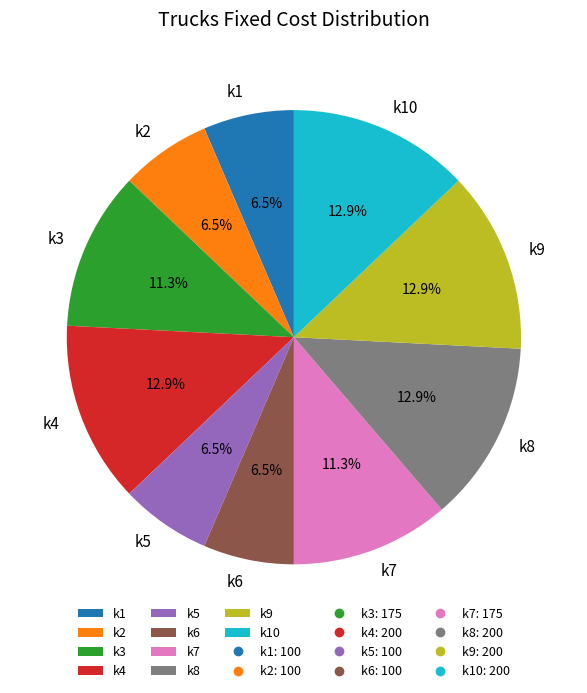

To the nearest percent, what portion does k9 represent?

13%